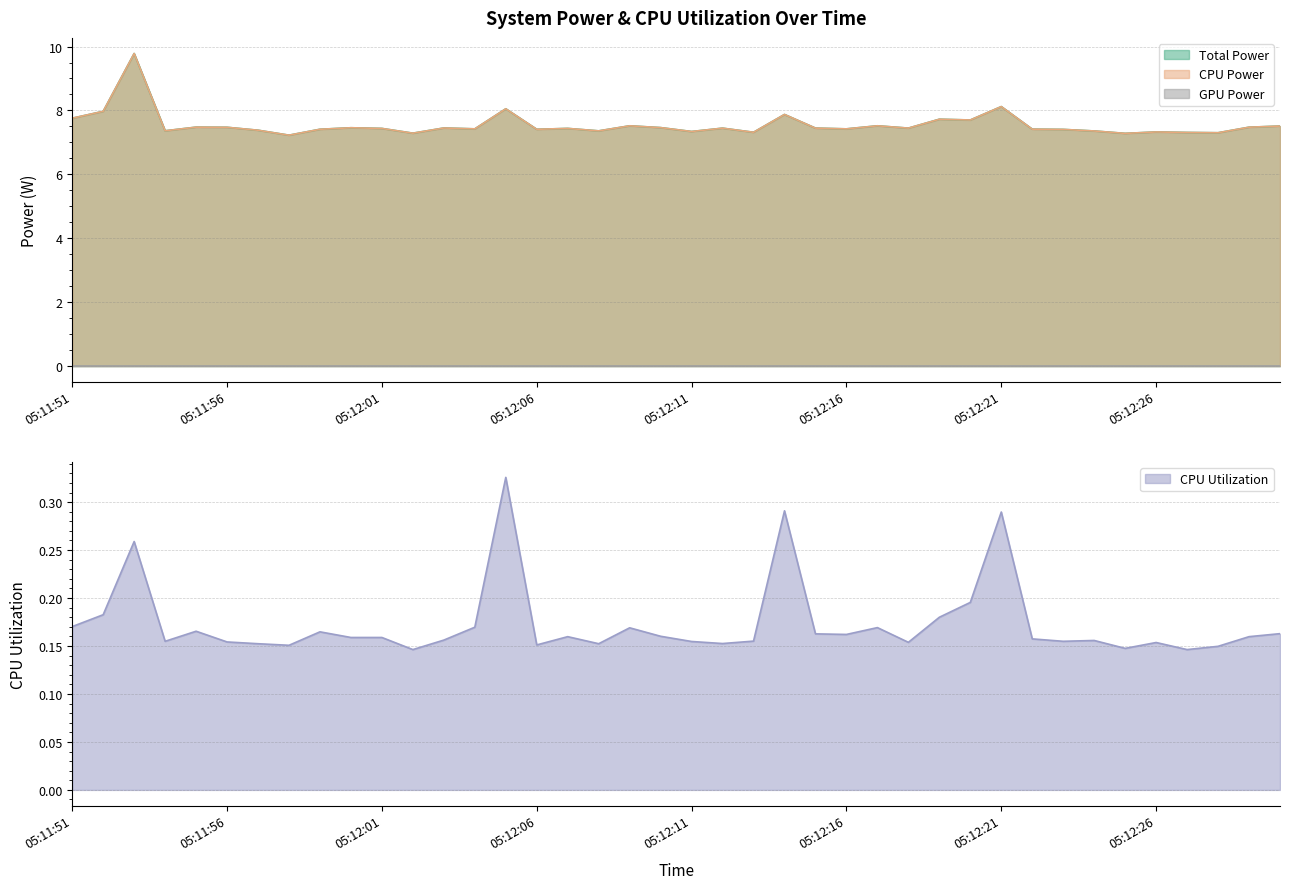

Reading left to right, what are all the values shown in this chart?

Total Power: 7.8	8.0	9.8	7.4	7.5	7.5	7.4	7.2	7.4	7.5	7.4	7.3	7.5	7.4	8.1	7.4	7.4	7.4	7.5	7.5	7.3	7.4	7.3	7.9	7.4	7.4	7.5	7.4	7.7	7.7	8.1	7.4	7.4	7.4	7.3	7.3	7.3	7.3	7.5	7.5
CPU Power: 7.8	8.0	9.8	7.4	7.5	7.5	7.4	7.2	7.4	7.5	7.4	7.3	7.5	7.4	8.1	7.4	7.4	7.4	7.5	7.5	7.3	7.4	7.3	7.9	7.4	7.4	7.5	7.4	7.7	7.7	8.1	7.4	7.4	7.4	7.3	7.3	7.3	7.3	7.5	7.5
CPU Utilization: 0.2	0.2	0.3	0.2	0.2	0.2	0.2	0.2	0.2	0.2	0.2	0.1	0.2	0.2	0.3	0.2	0.2	0.2	0.2	0.2	0.2	0.2	0.2	0.3	0.2	0.2	0.2	0.2	0.2	0.2	0.3	0.2	0.2	0.2	0.1	0.2	0.1	0.1	0.2	0.2